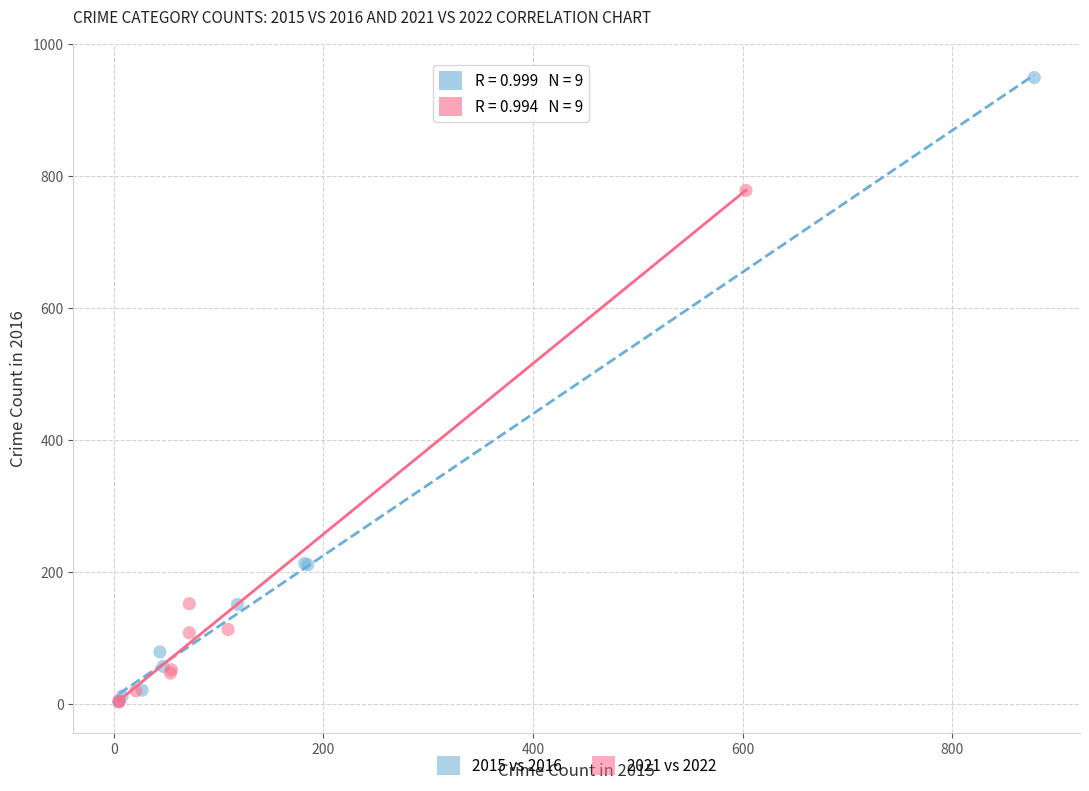

Which series contains the highest Y value?

2015 vs 2016